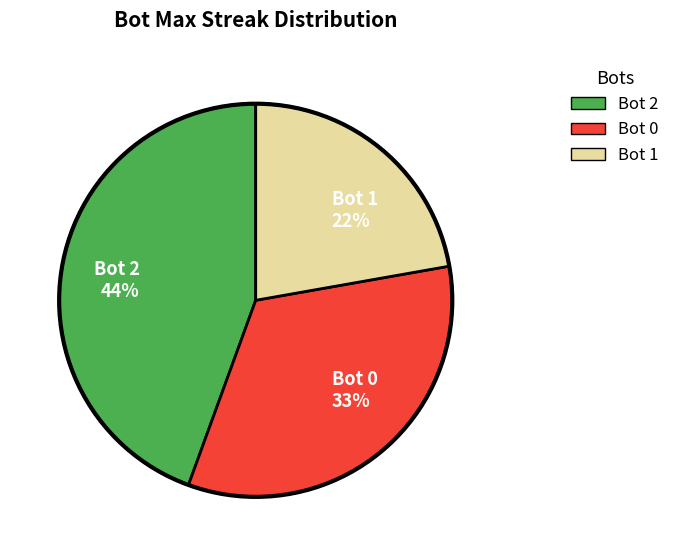

Which slice is the smallest?

Bot 1 22%